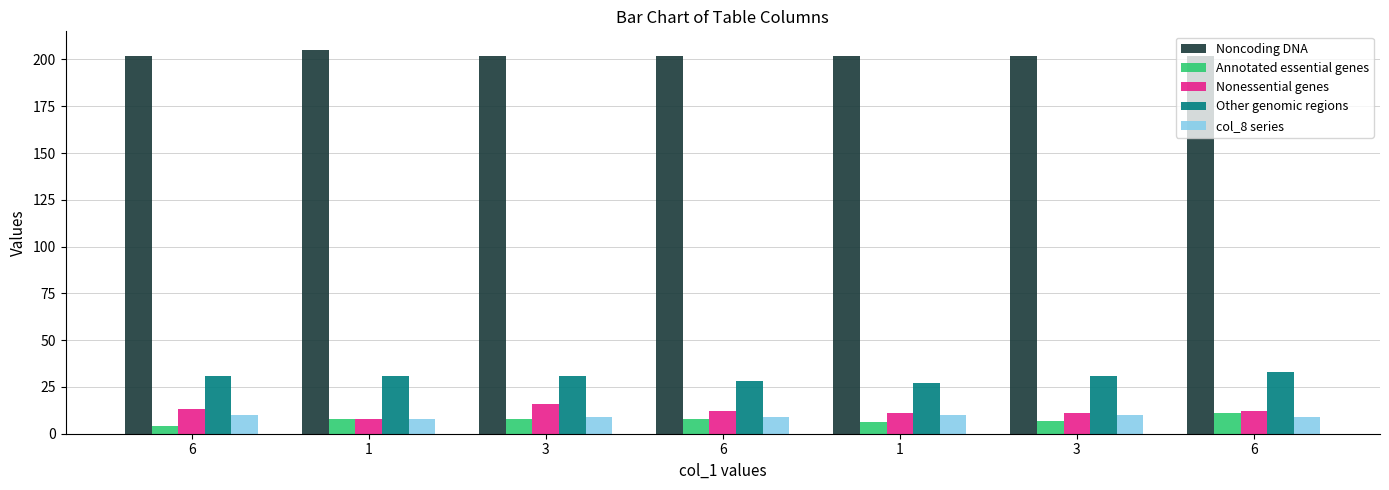

What is the lowest value of the Annotated essential genes series?

4.0